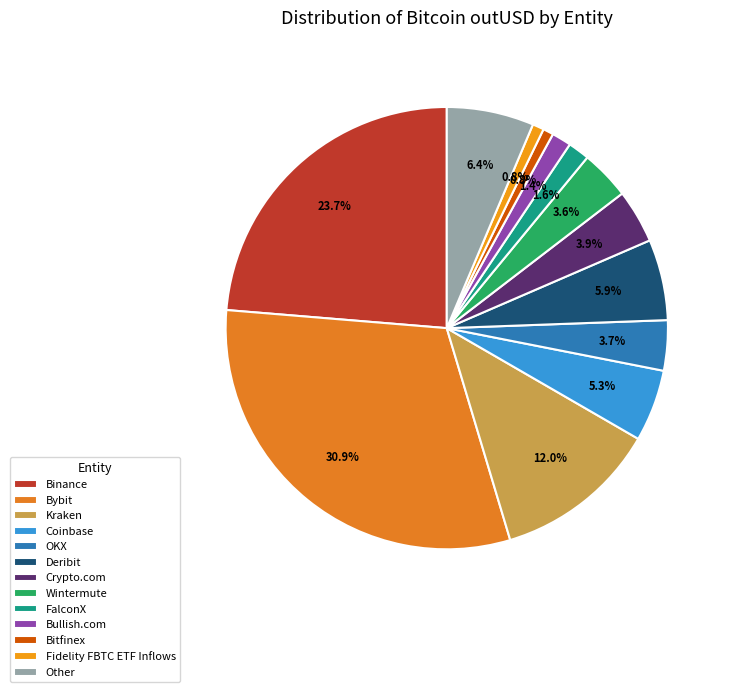

Is Wintermute the majority of the pie?

No